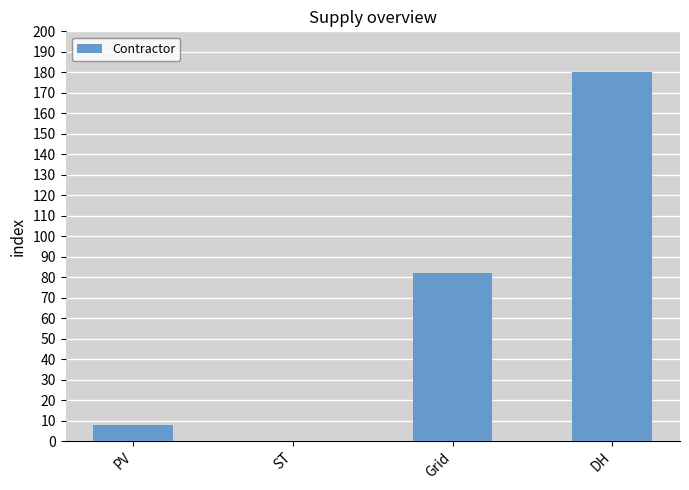

Which has a higher value, Grid or ST?

Grid